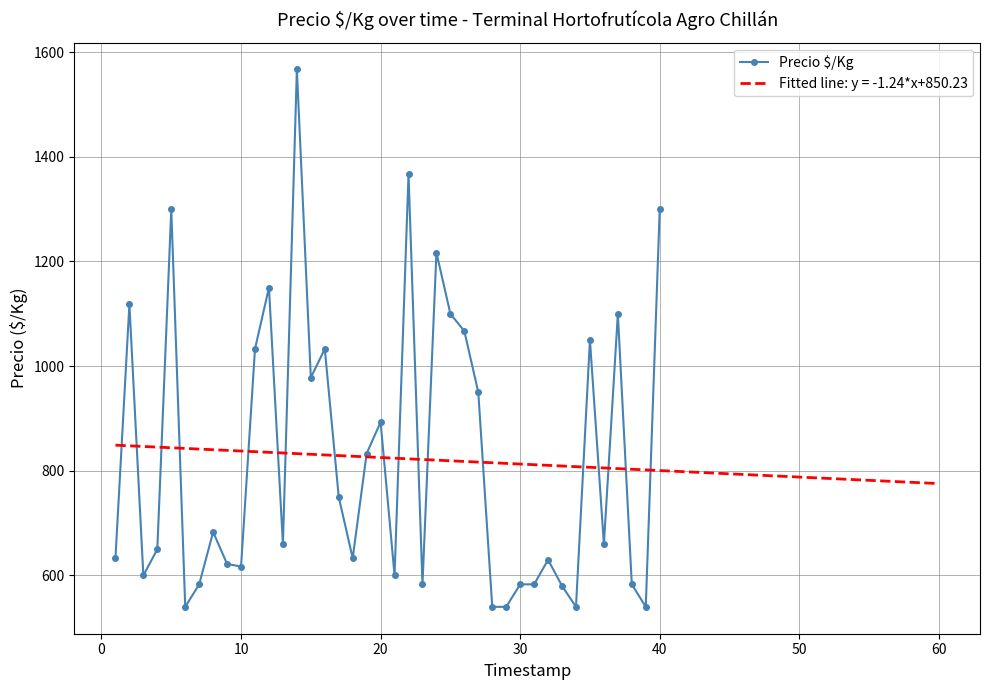

What is the lowest value of the Precio $/Kg series?

540